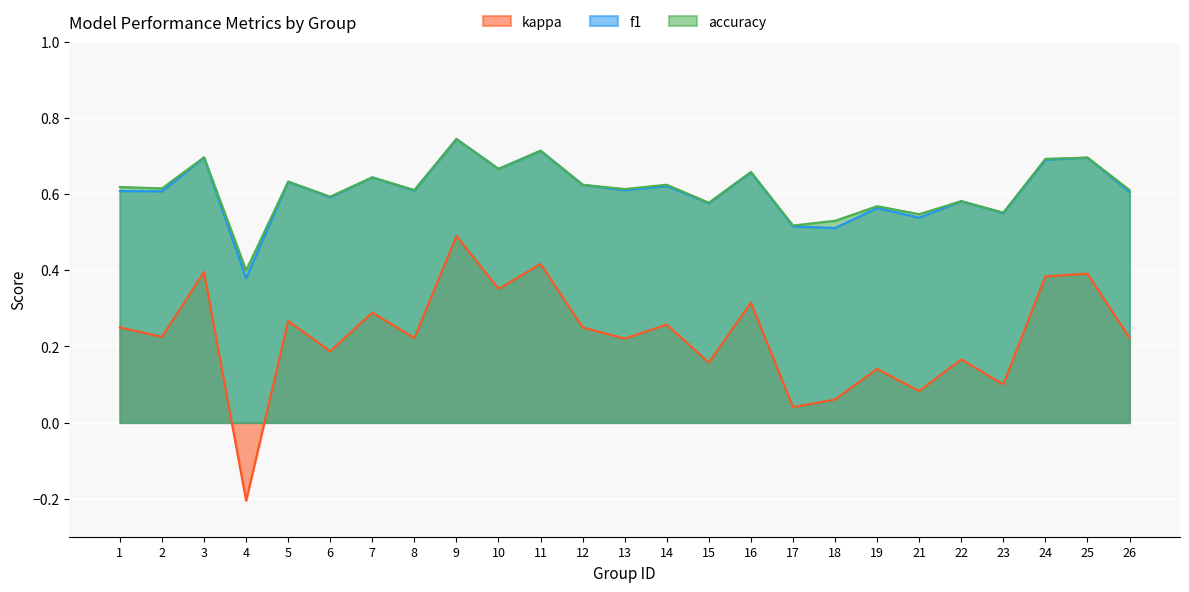

Does the chart display data point markers on the line(s)?

No